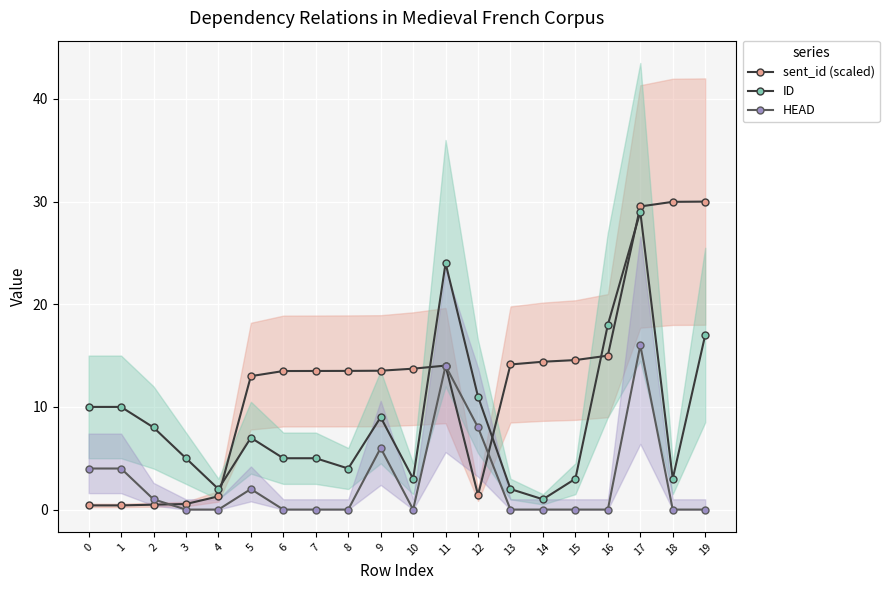

Rank the categories by HEAD value from highest to lowest.

17, 11, 12, 9, 0, 1, 5, 2, 3, 4, 6, 7, 8, 10, 13, 14, 15, 16, 18, 19